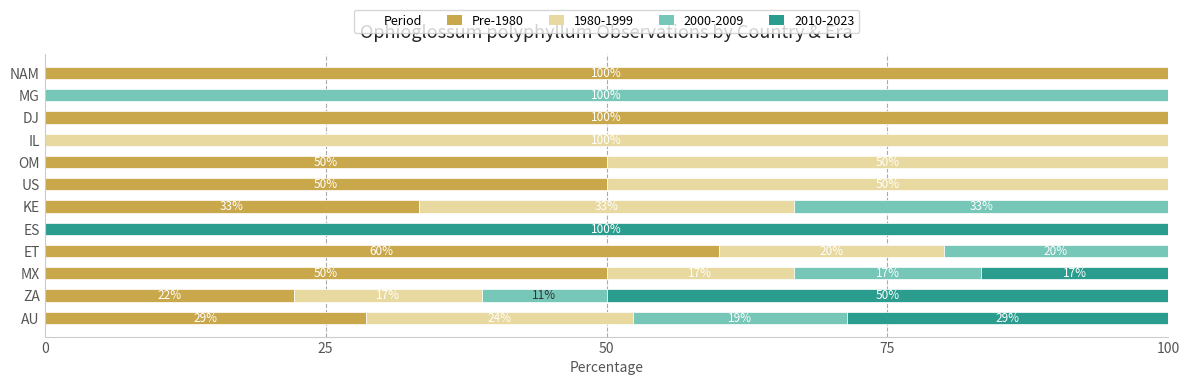

What is the total value across all series at DJ?

100.0